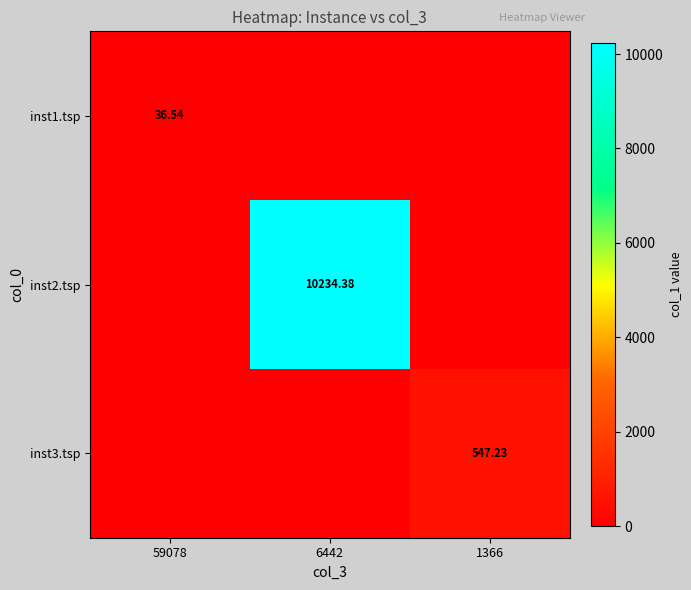

Count the number of data series in this chart.

3